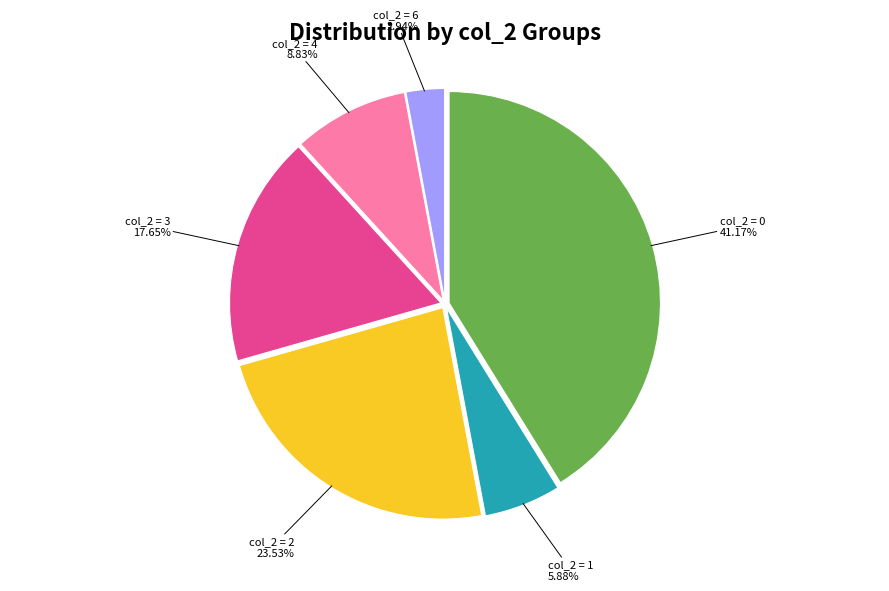

Does any single category account for the majority?

No